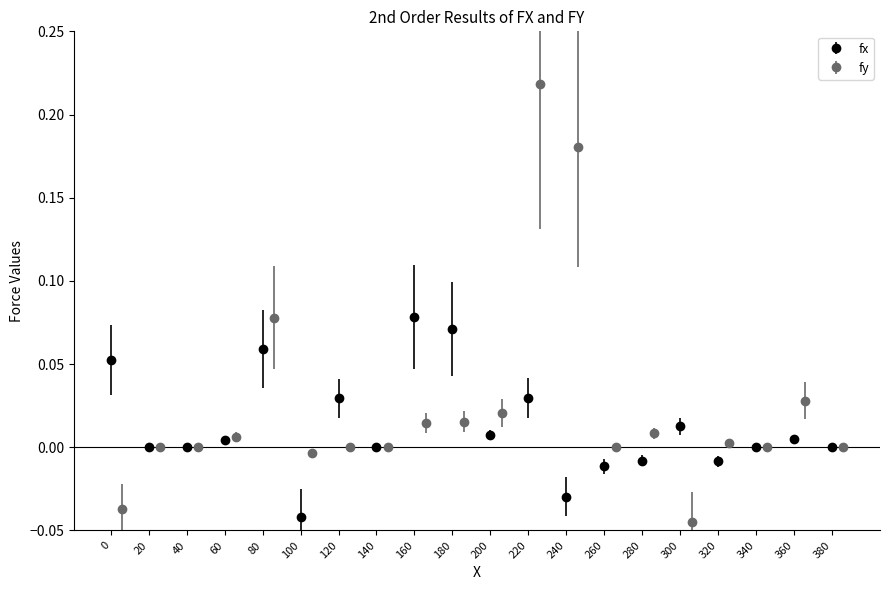

How many groups of bars are there?

20